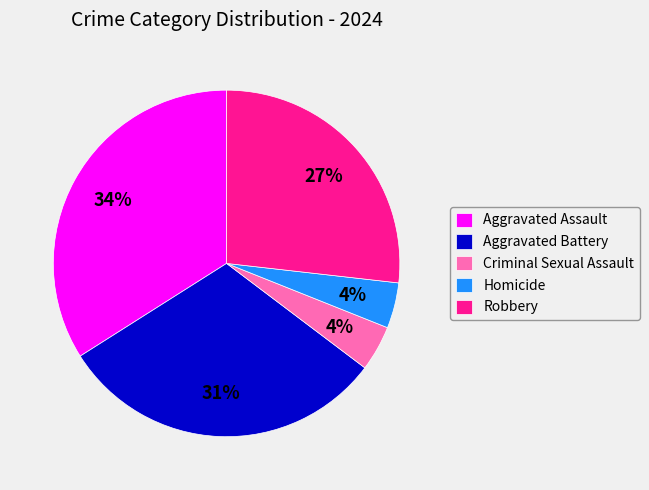

How many slices are in this pie chart?

5